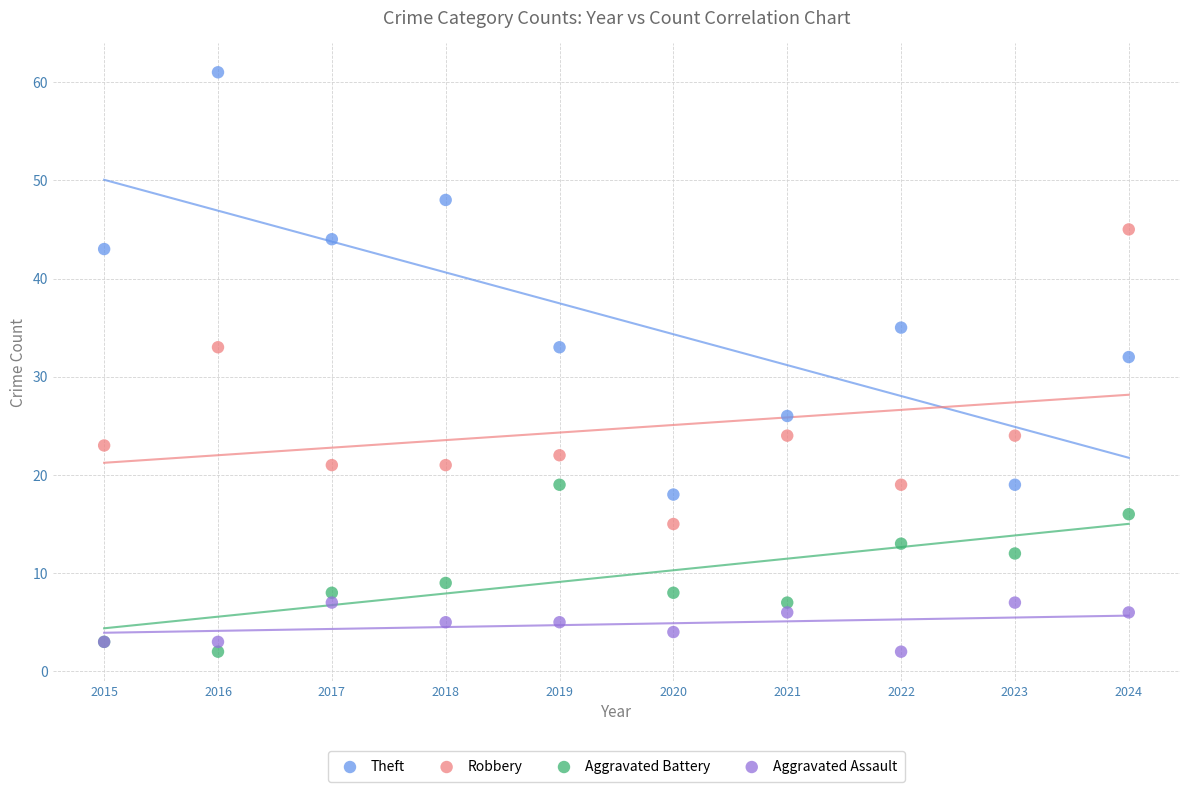

In the Robbery series, what Y value is closest to 30?

33